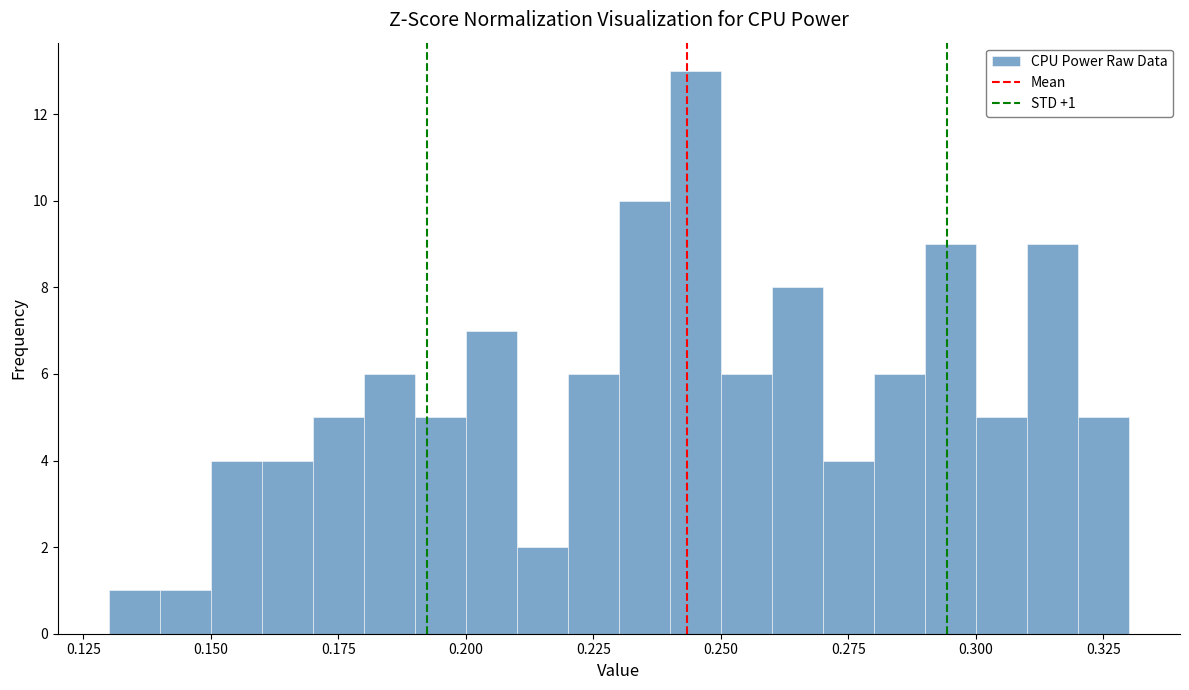

Around what value on the x-axis is the tallest bar? Give the approximate position of its centre, as read against the axis.

0.245